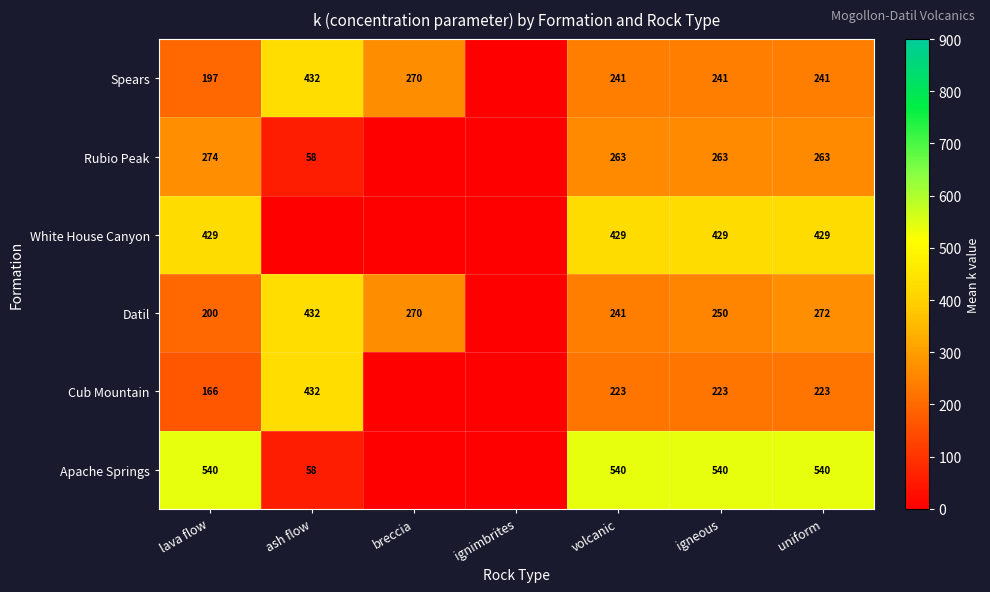

What is the sum of the Spears values at ash flow and volcanic?

673